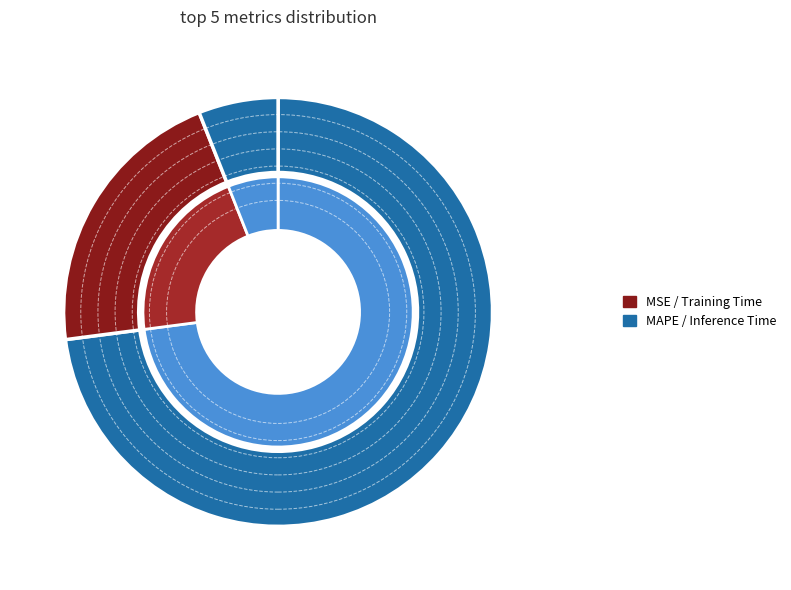

Do Training Time and MAPE together represent more than half of the pie?

Yes